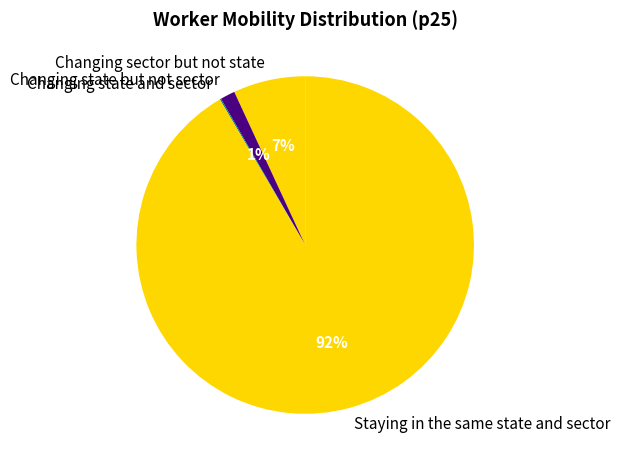

To the nearest percent, what is the combined percentage of Changing sector but not state and Changing state but not sector?

8%